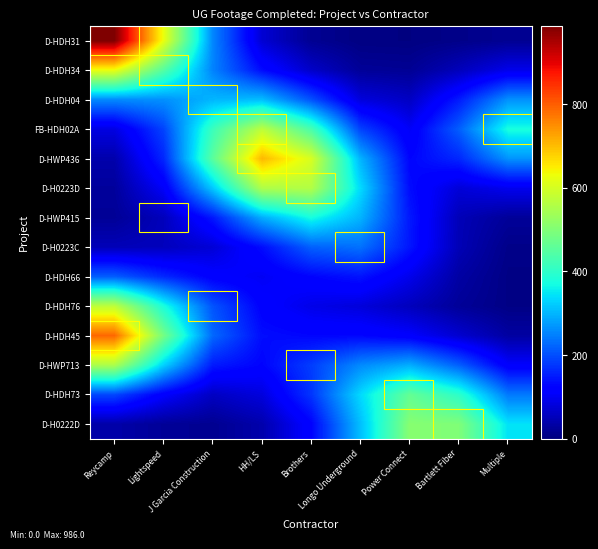

Which series has the largest range (max minus min)?

D-HDH31